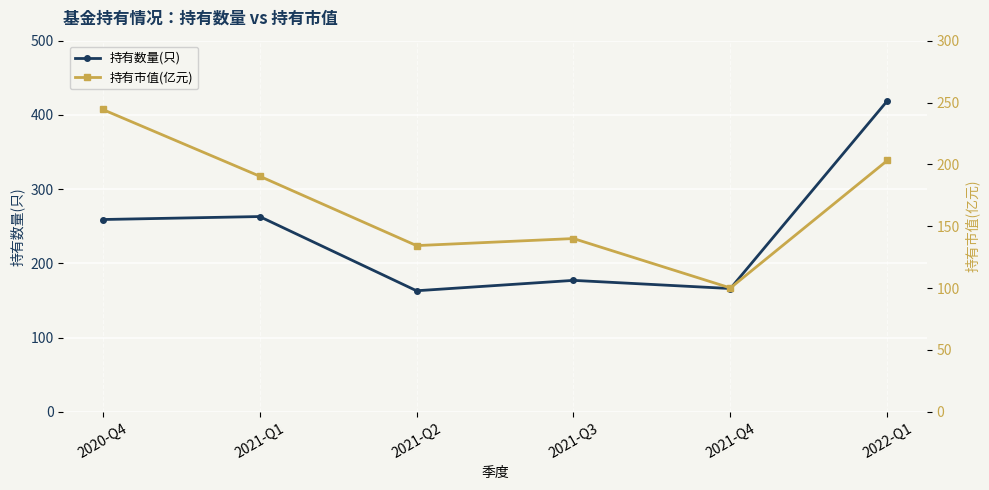

How many data points in 持有数量(只) are above 259?

2